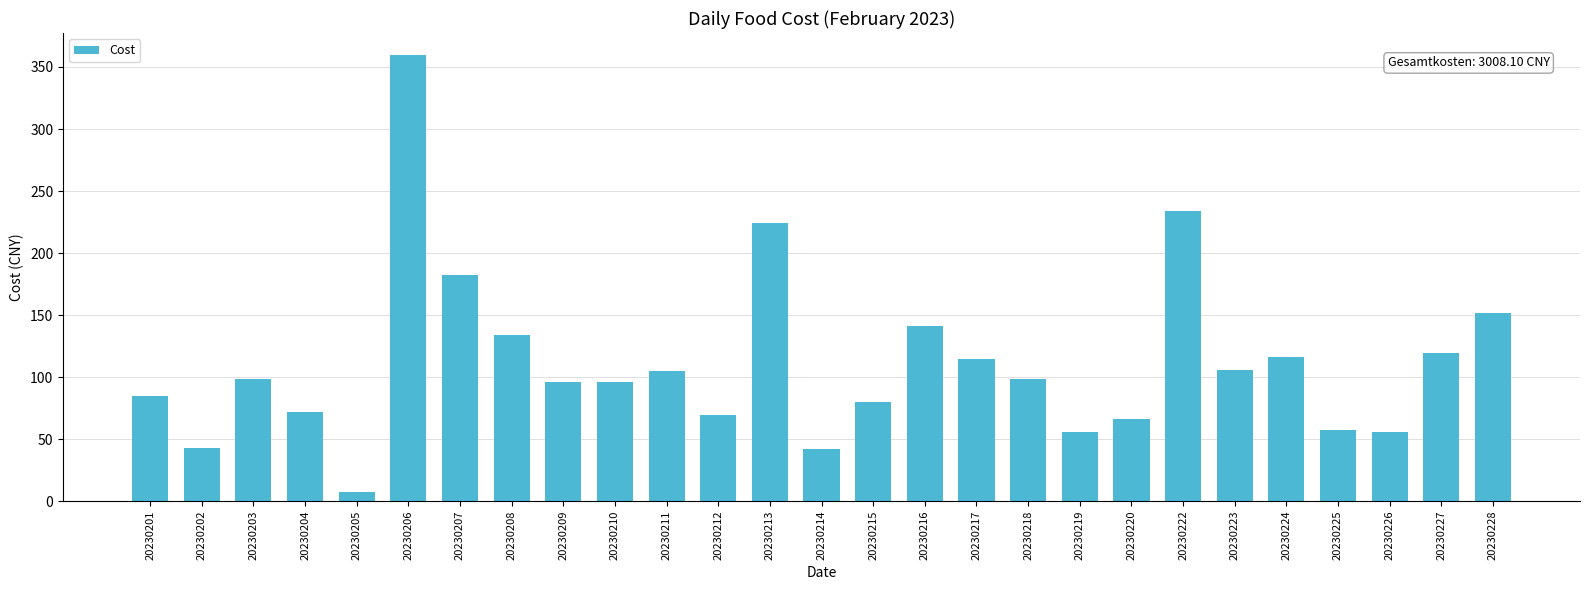

Which label corresponds to the smallest value in the chart?

20230205